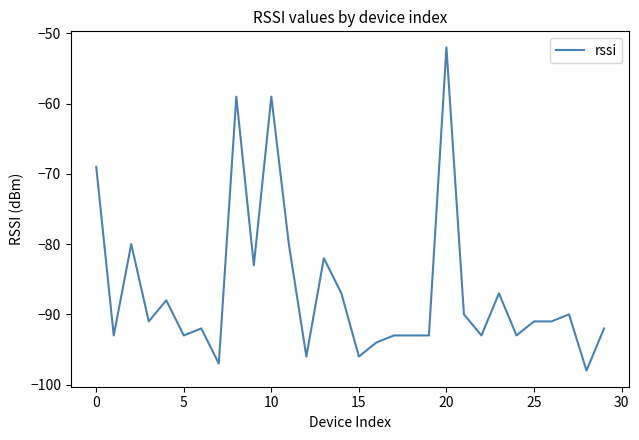

What is the difference between the maximum and minimum values?

46